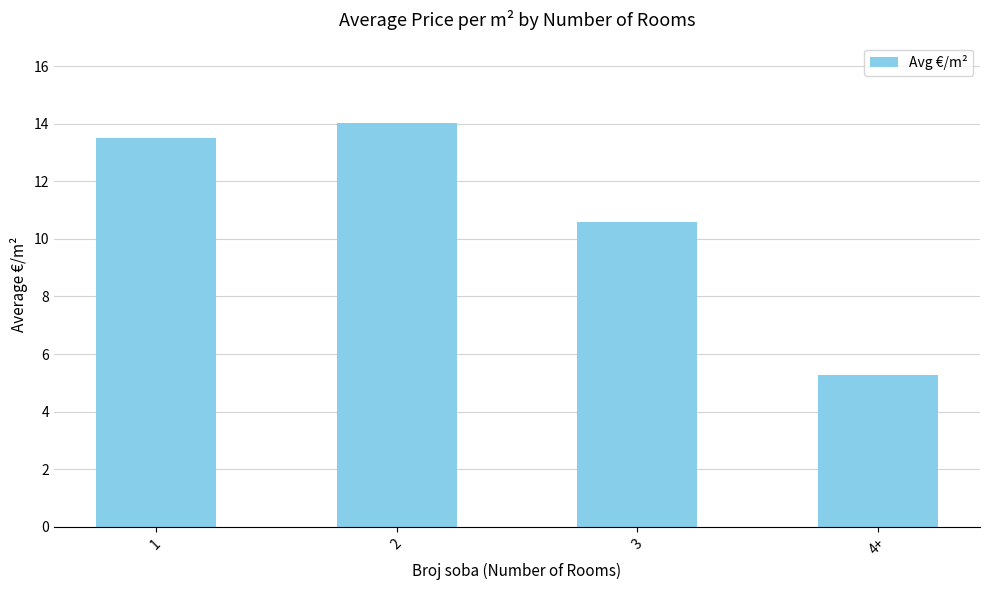

Which category has the highest value across all series?

2